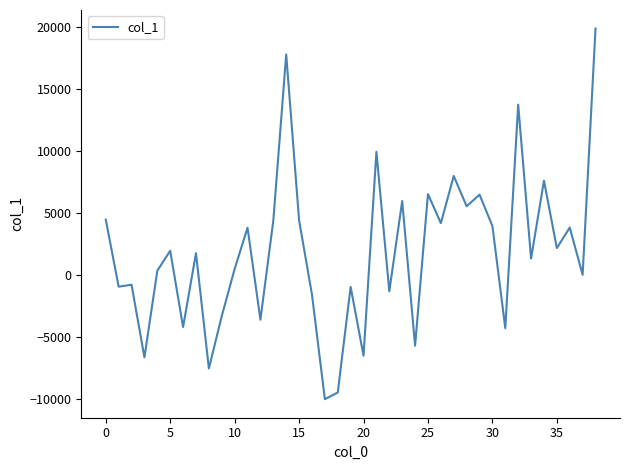

What is the greatest value displayed?

19864.6